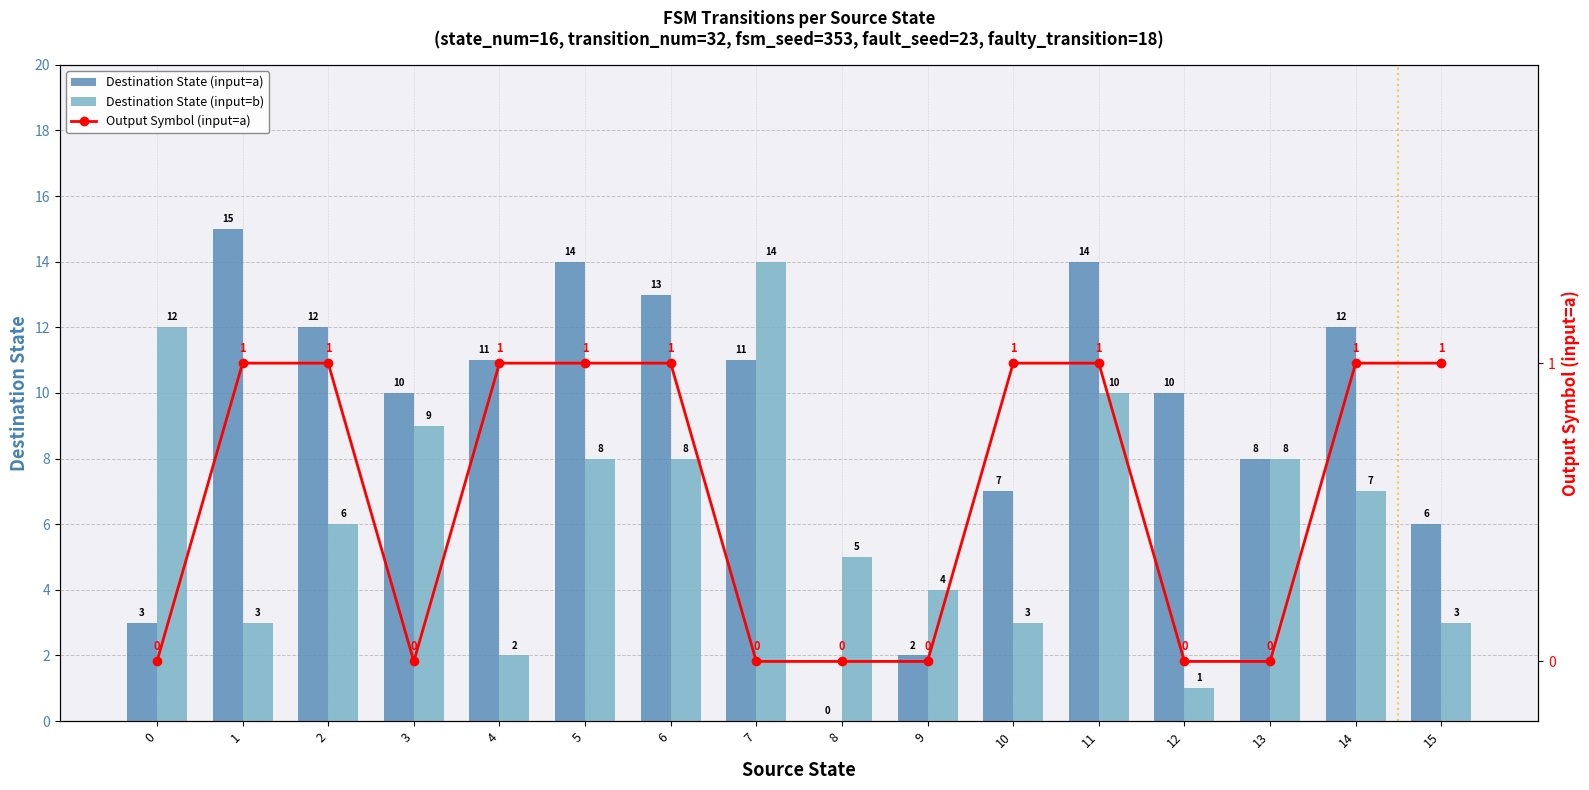

Does the chart contain stacked bars?

No